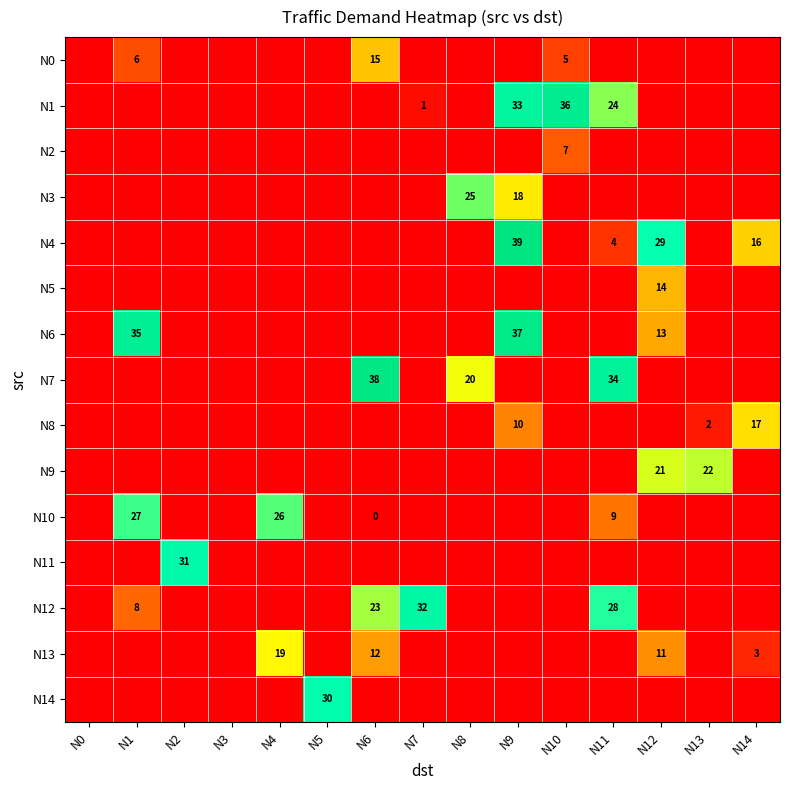

Is it true that N4 equals 39 at N9?

True